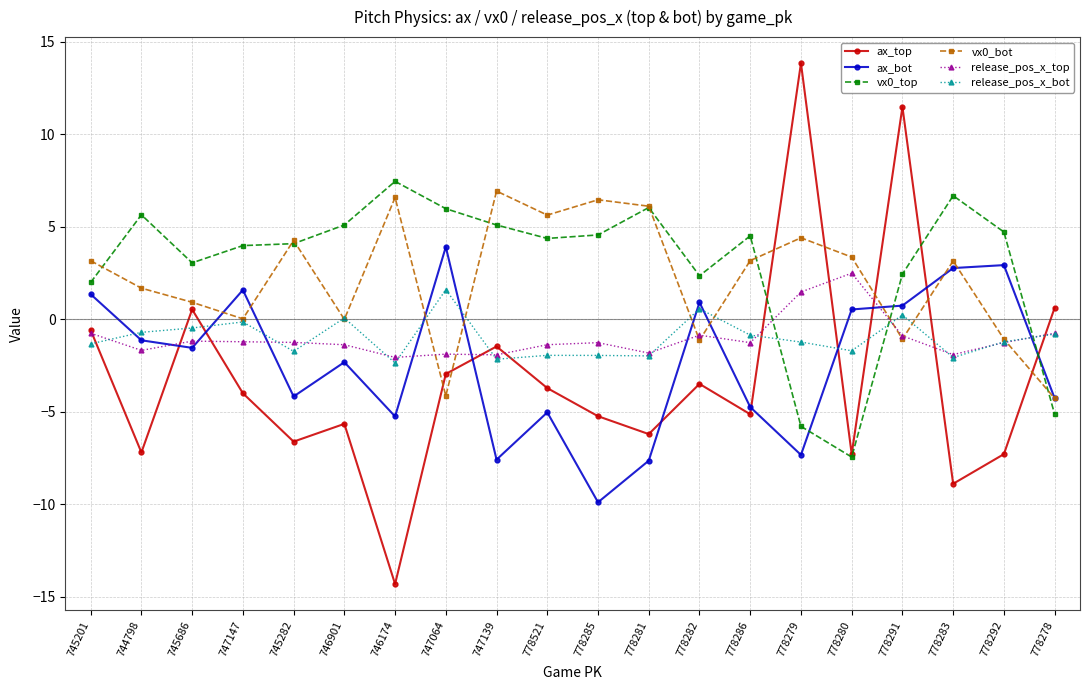

Is the value of vx0_top at 778292 greater than the value of vx0_bot at 778279?

Yes